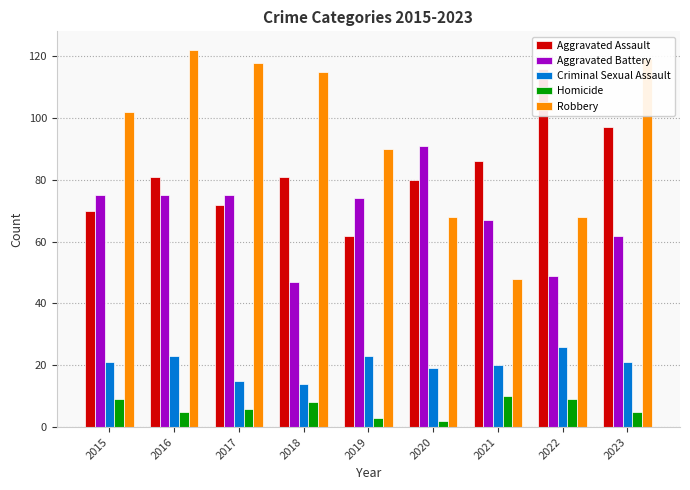

Rank the series by their maximum value, from highest to lowest.

Robbery, Aggravated Assault, Aggravated Battery, Criminal Sexual Assault, Homicide